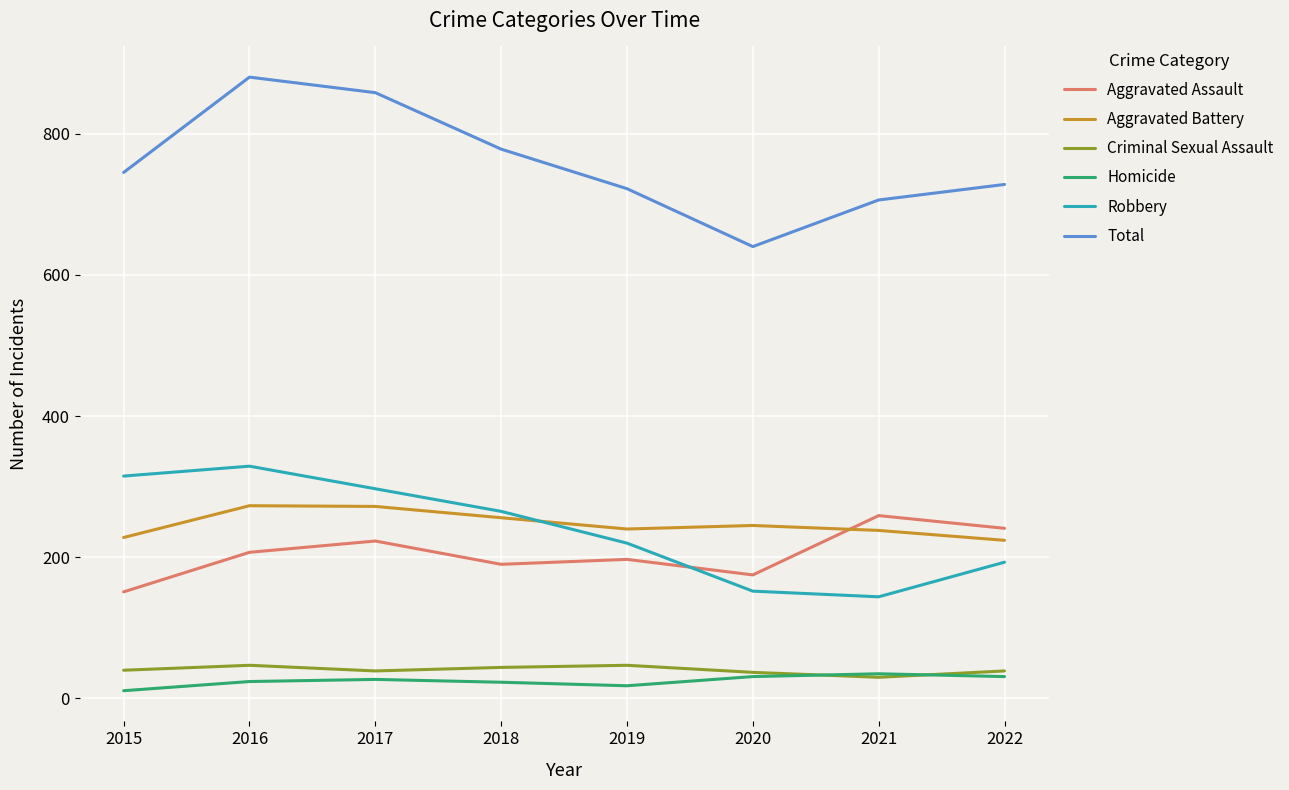

The Aggravated Assault series shows 259 at 2021. True or false?

True